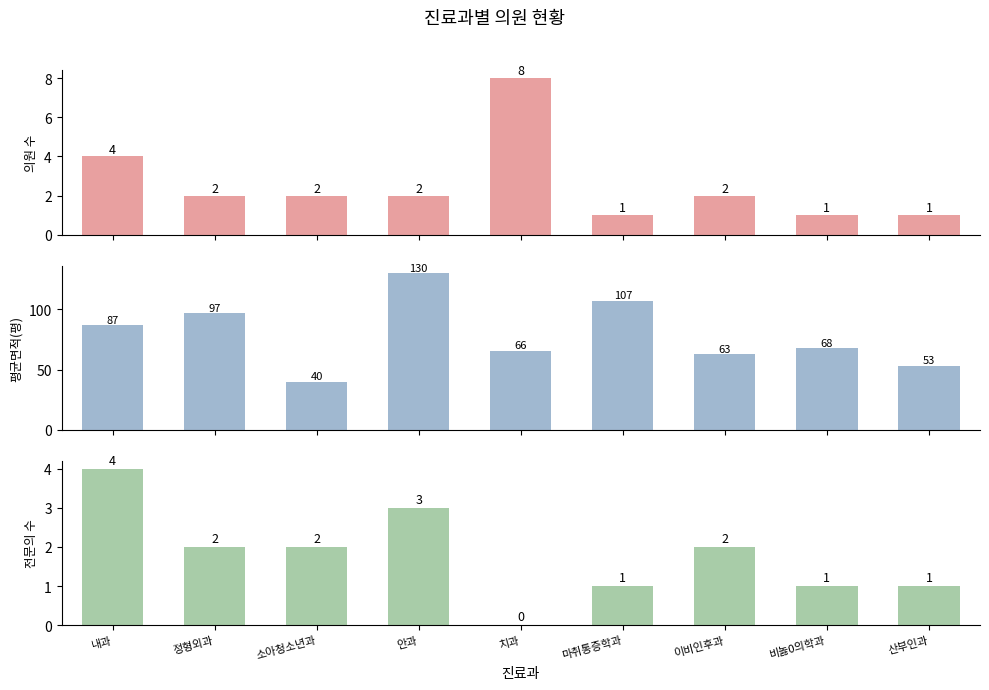

Is it true that 평균면적(평) equals 67.7 at 비놇0의학과?

True